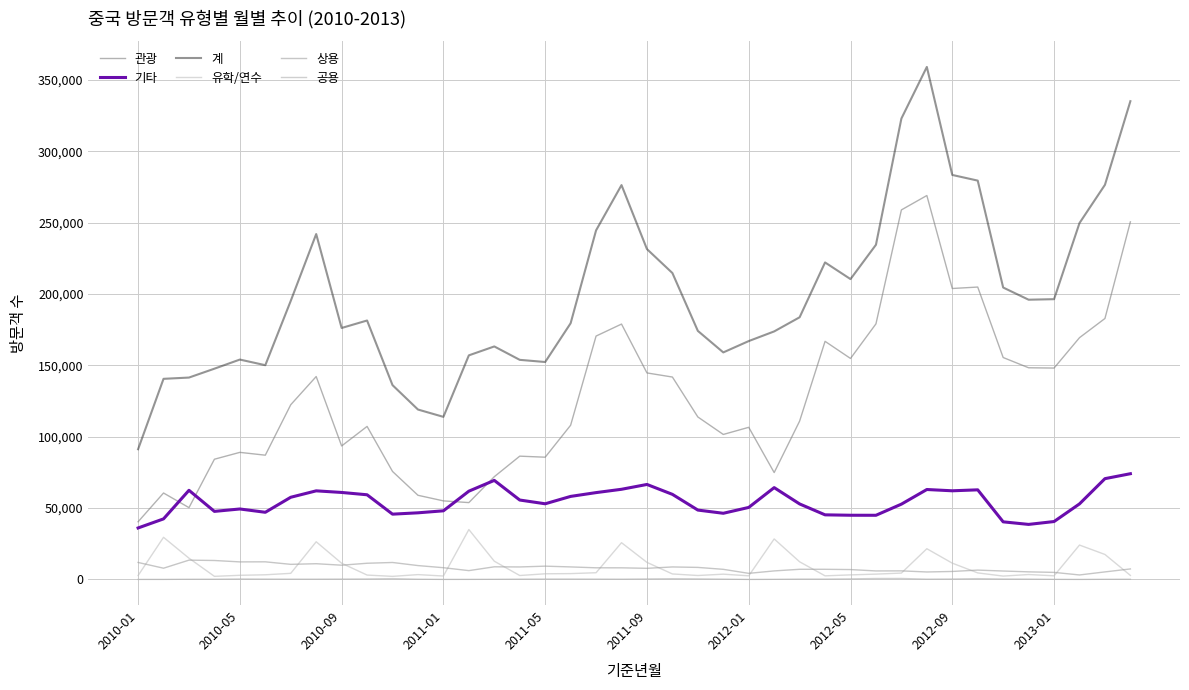

What is the minimum value shown in the chart?

46